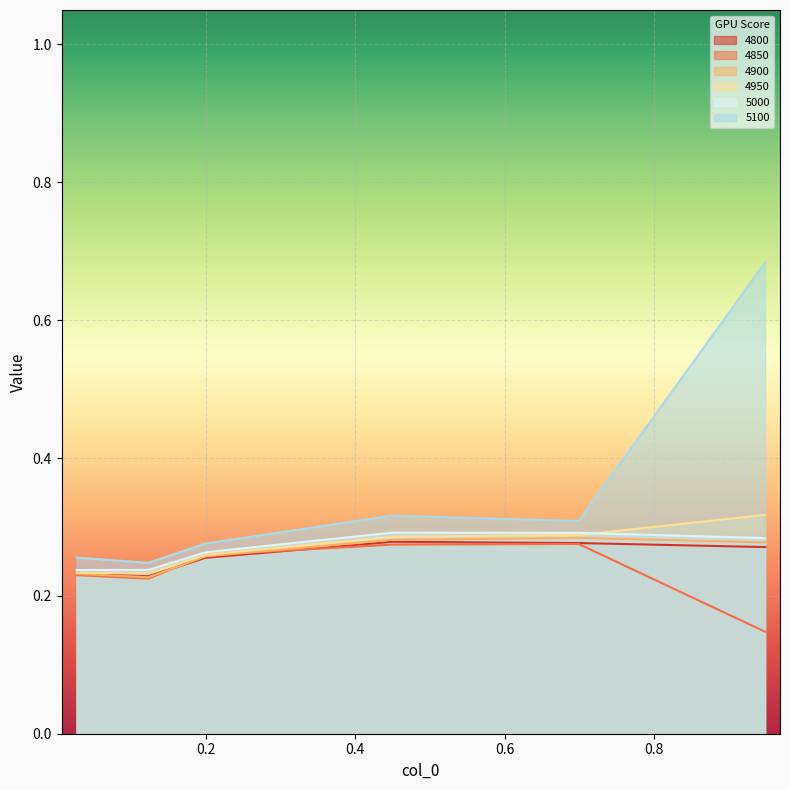

Is it true that 4850 equals 0.2 at 0.0273972602739726?

True